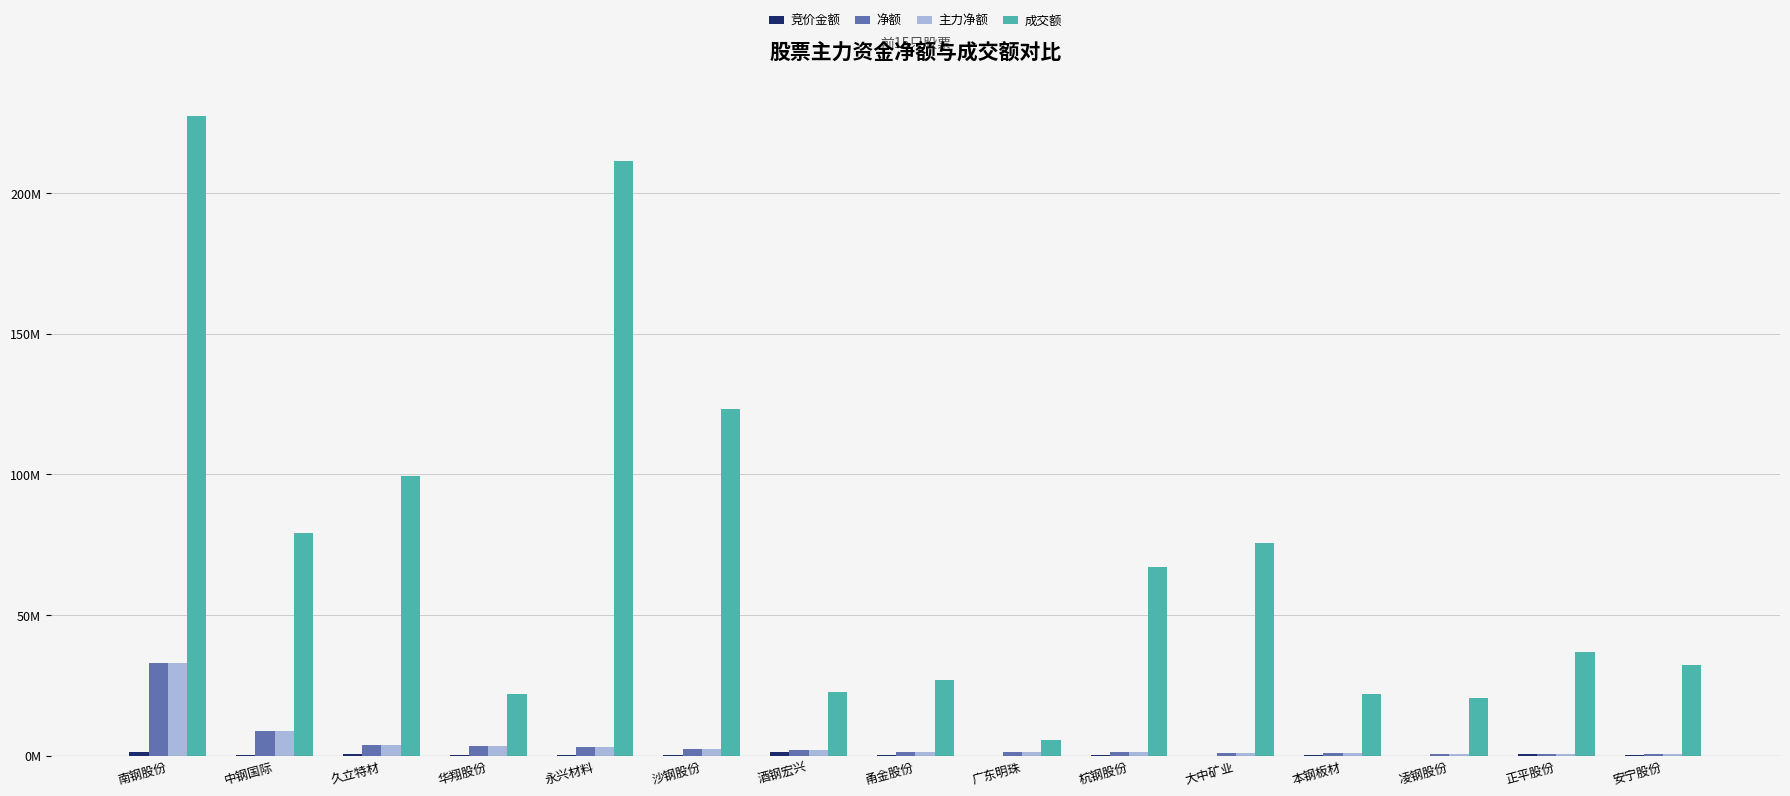

Are the bars grouped side by side (vs. stacked)?

Yes